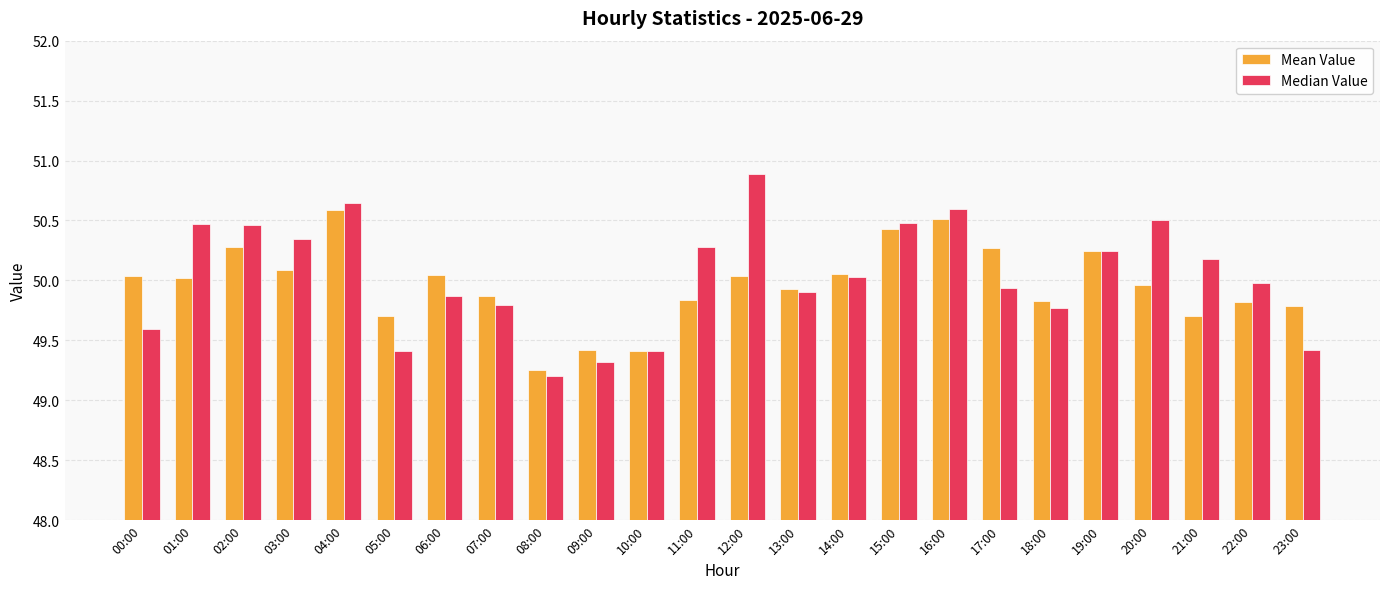

The Median Value series shows 49.4 at 23:00. True or false?

True